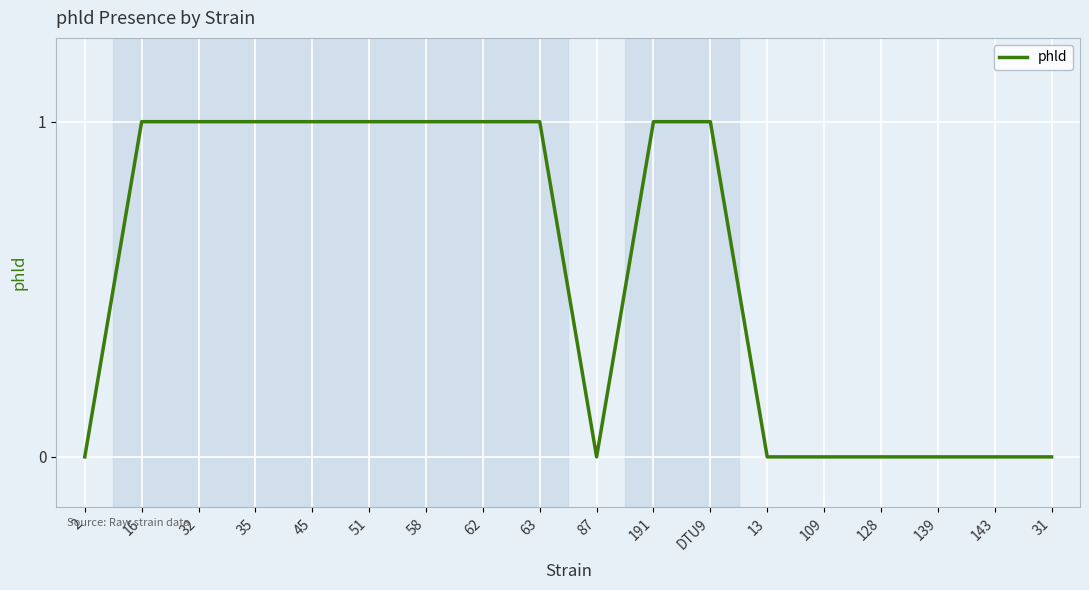

Is this an area chart (filled region under the line)?

No